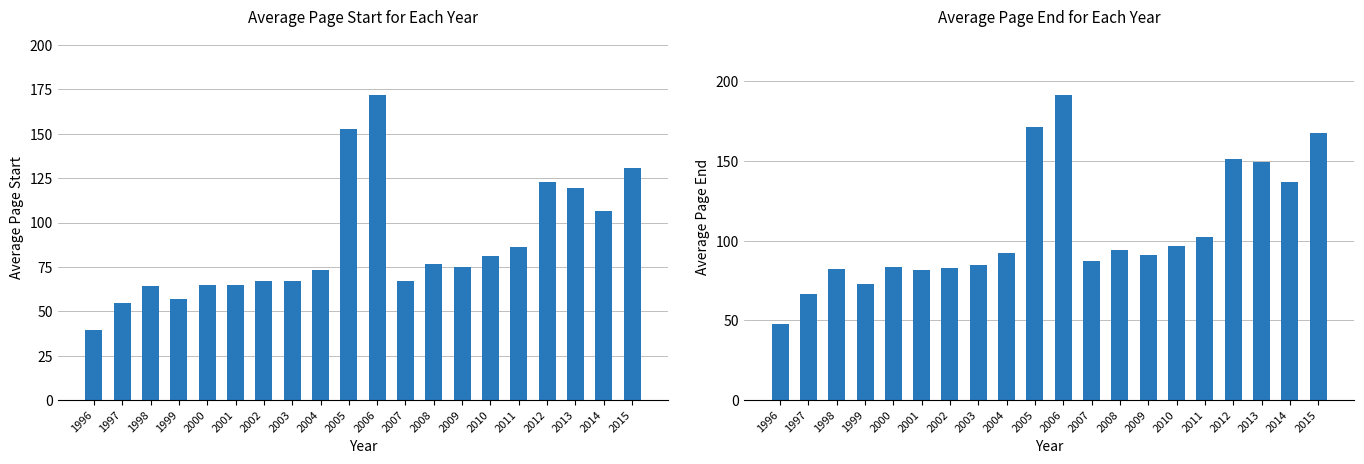

True or false: Page Start has a value of 107.3 at 2002.

False